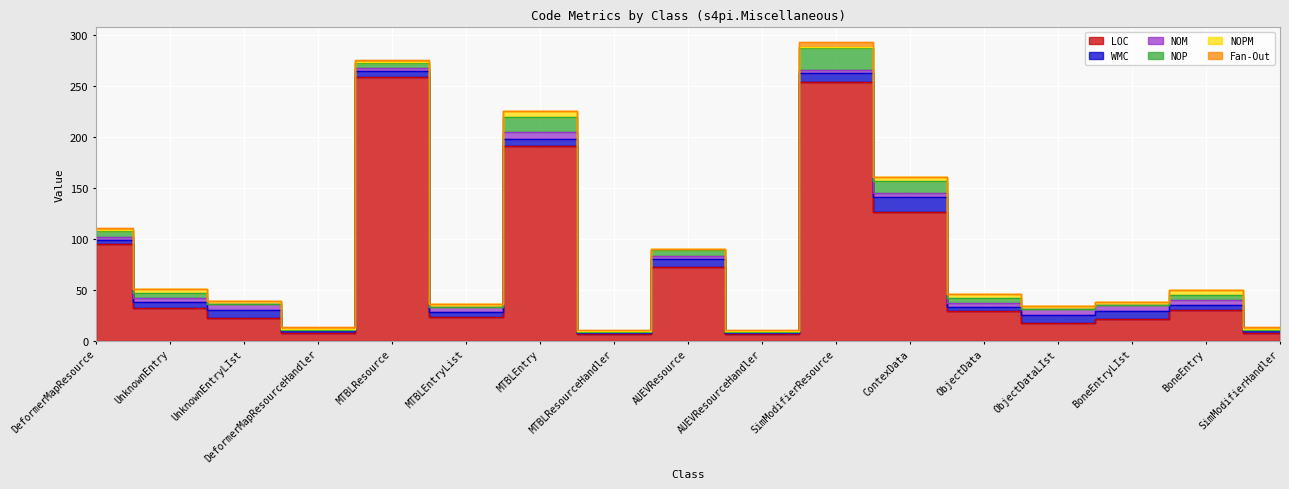

Which label corresponds to the smallest value in the chart?

UnknownEntryLIst